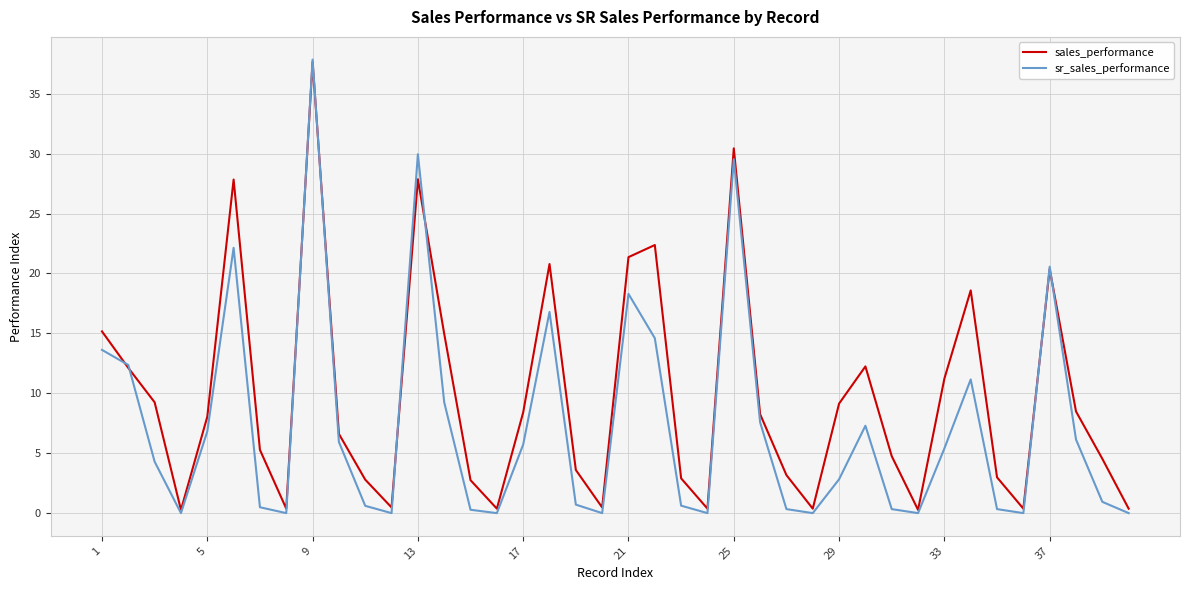

What is the maximum value shown in the chart?

37.8